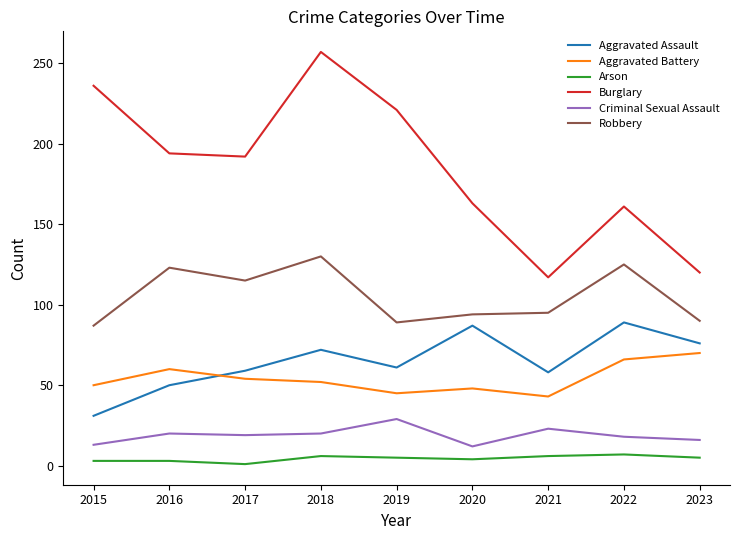

List the series in order of their peak value, highest first.

Burglary, Robbery, Aggravated Assault, Aggravated Battery, Criminal Sexual Assault, Arson